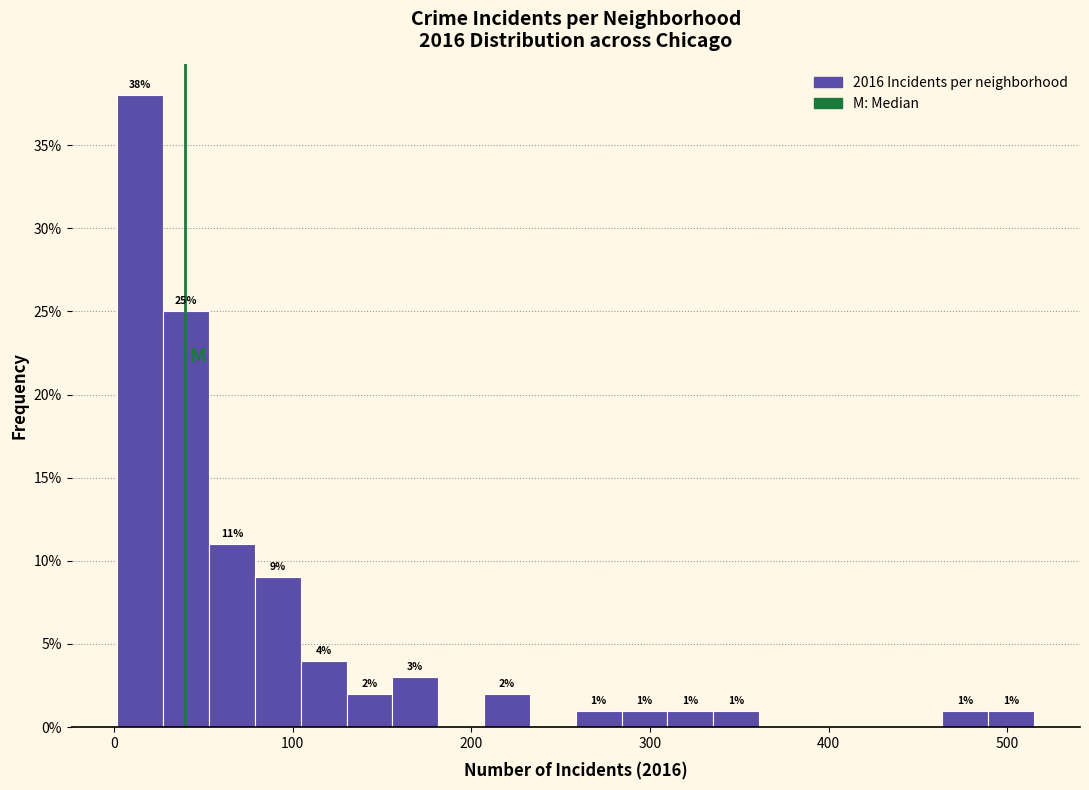

Around what value on the x-axis is the tallest bar? Give the approximate position of its centre, as read against the axis.

10